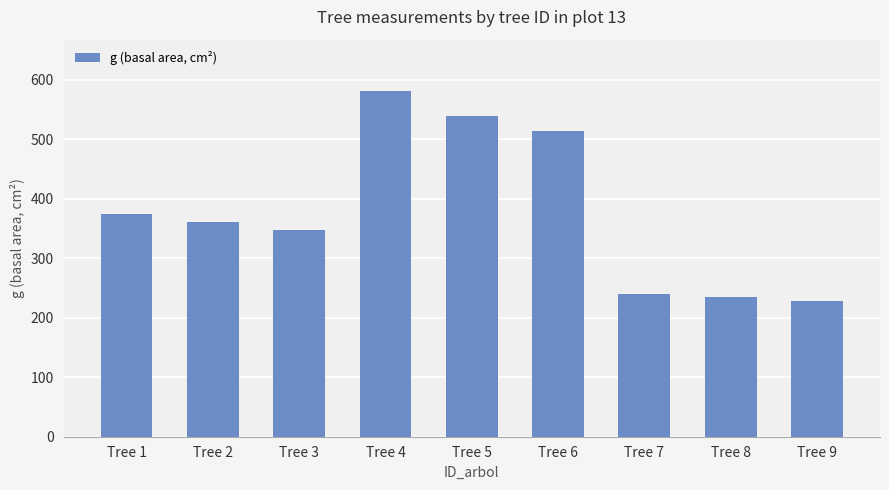

At which category does the chart reach its minimum across all series?

Tree 9